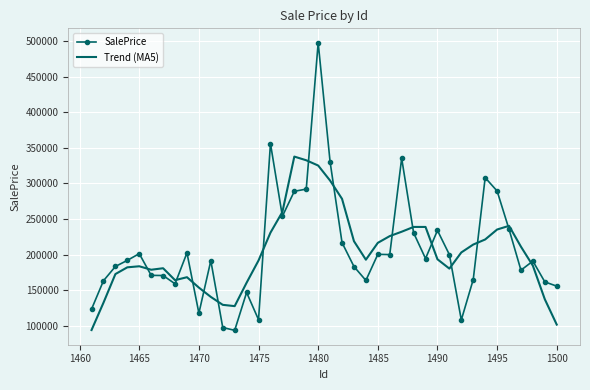

At how many categories does at least one series exceed 125086?

39